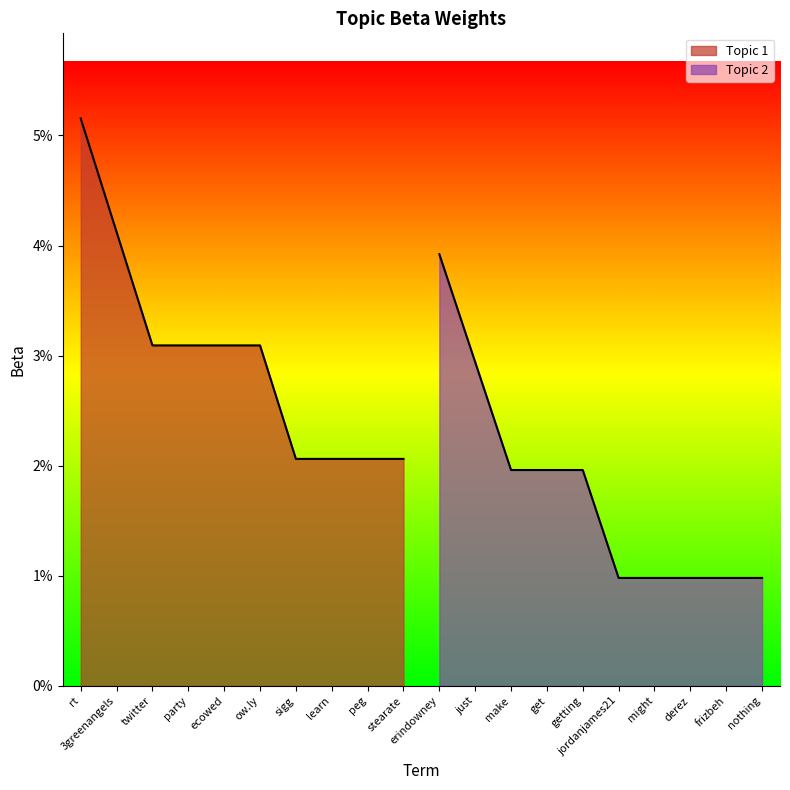

Which category has the lowest value across all series?

jordanjames21